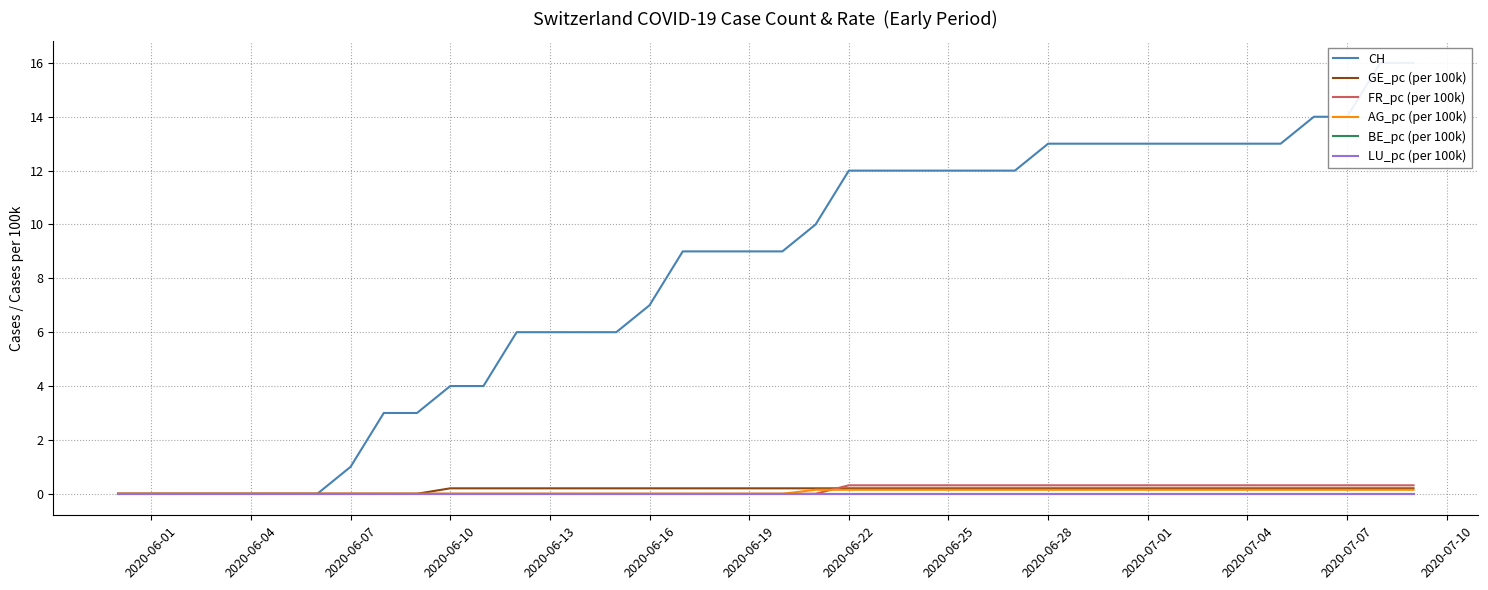

The AG_pc (per 100k) series shows -0.1 at 2020-06-19. True or false?

False